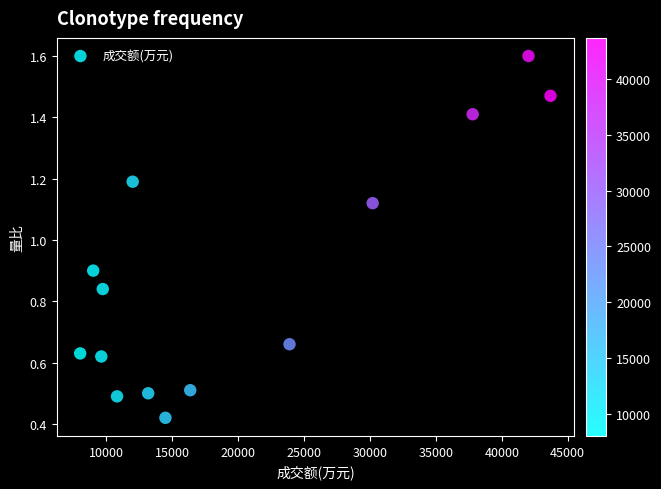

What Y value in the scatter plot is closest to 1?

0.9